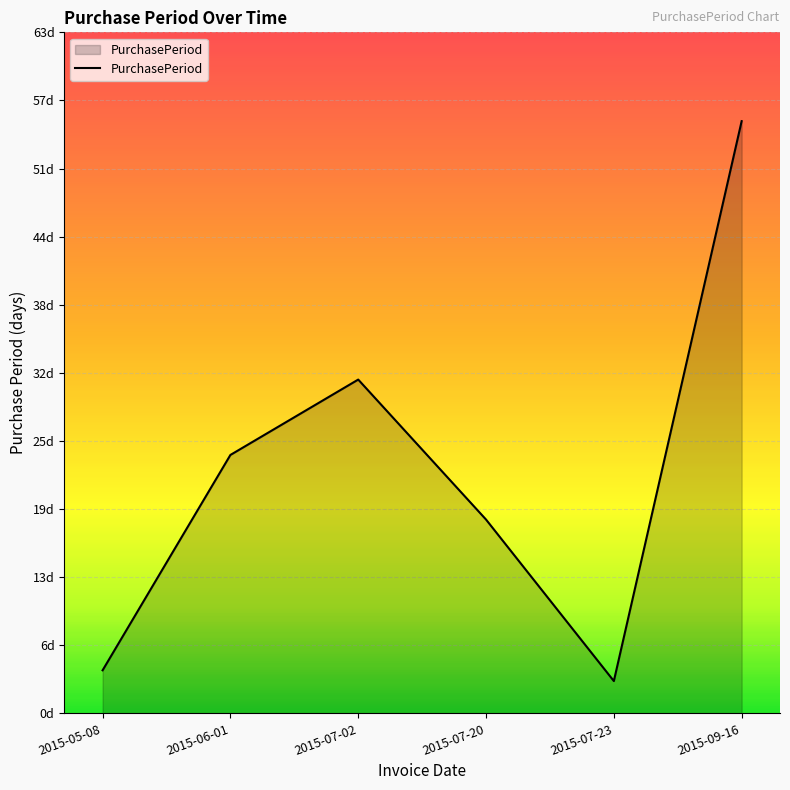

Does the chart display data point markers on the line(s)?

No